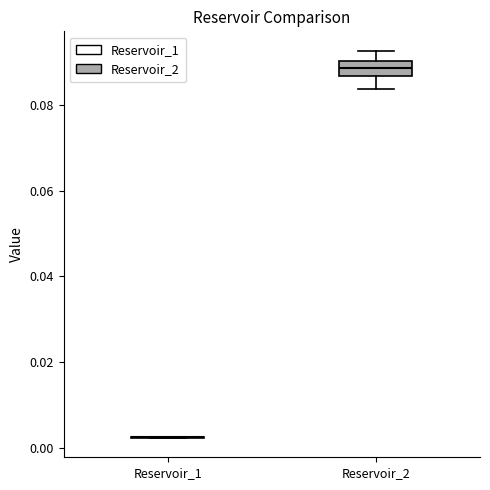

Reading left to right, transcribe this box plot: for each box, give where its median line is, the range the box spans, and where its two whiskers end, as read against the y-axis. The values are not printed on the chart, so give them approximately, as read against the axis.

Reservoir_1: box collapsed to a line at 0.002, whiskers 0.002 to 0.002
Reservoir_2: median 0.088, box 0.086 to 0.090, whiskers 0.084 to 0.092